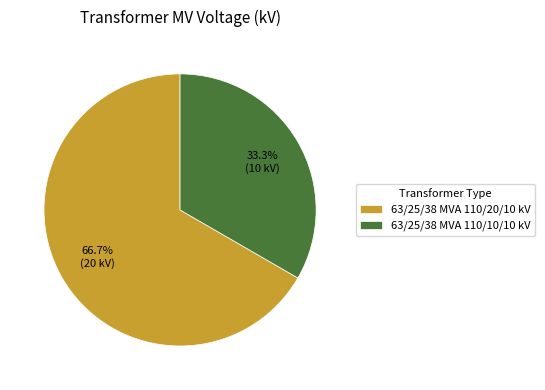

The 63/25/38 MVA 110/20/10 kV slice represents 67% of the pie. True or false?

True